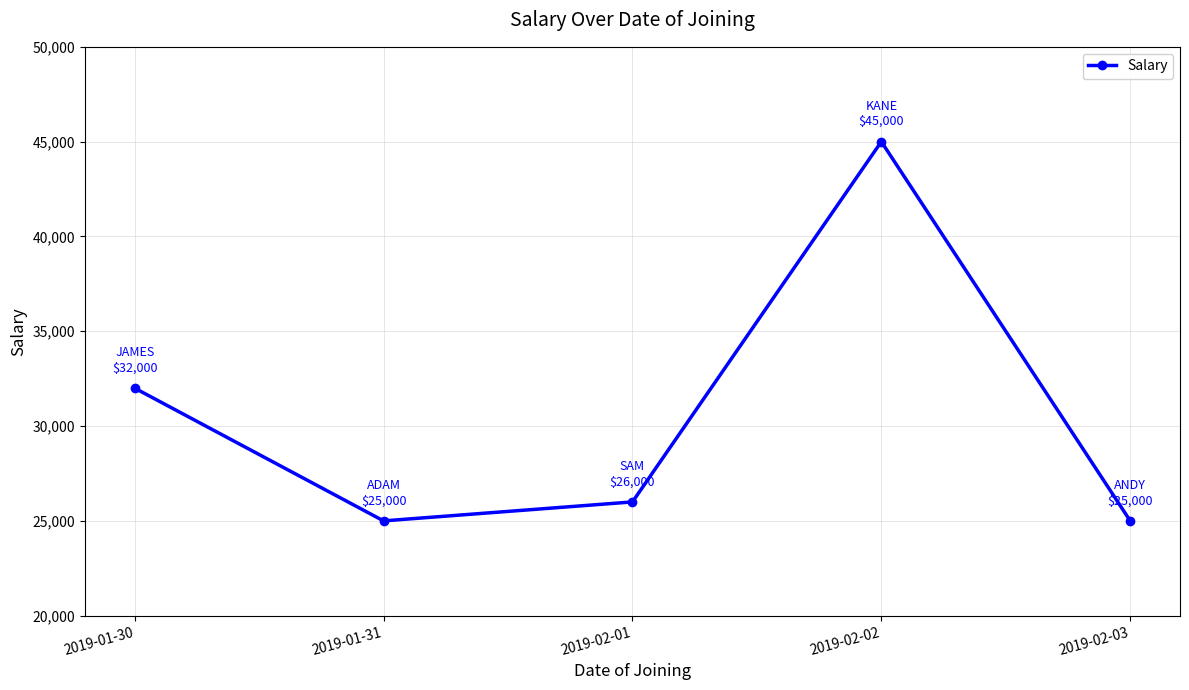

At which category does the chart reach its peak across all series?

2019-02-02